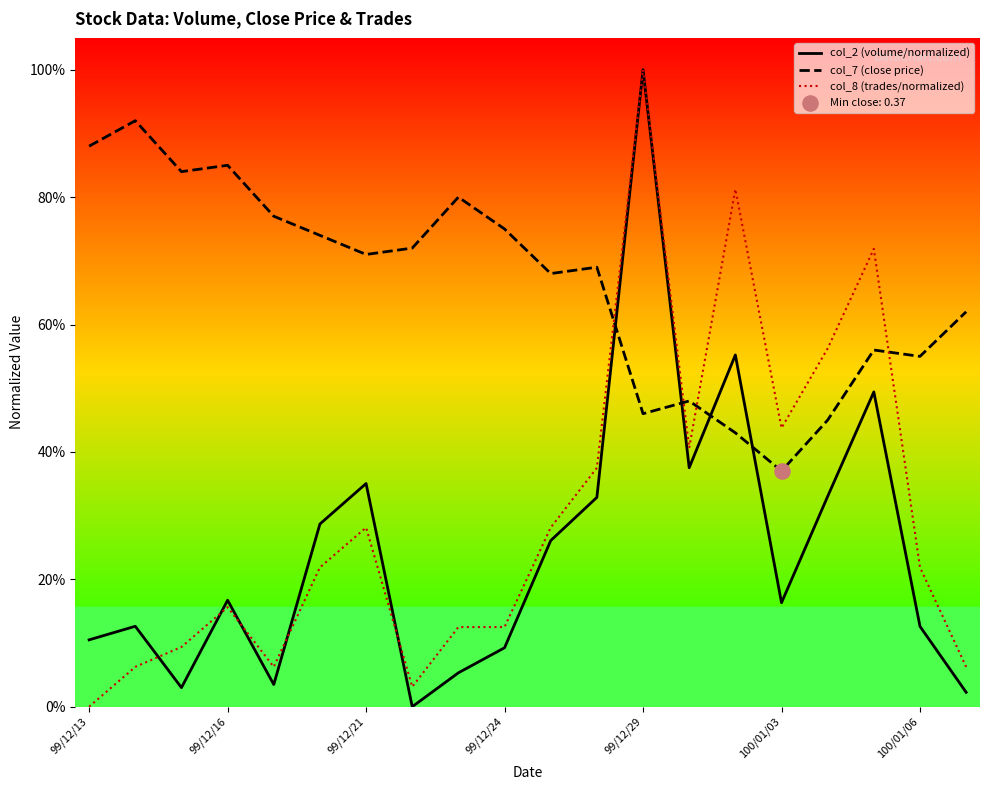

At which category is the sum across all series the highest?

99/12/29